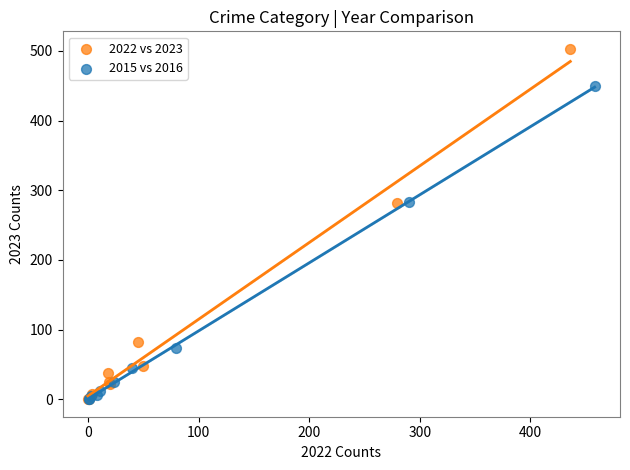

Which series contains the highest Y value?

2022 vs 2023